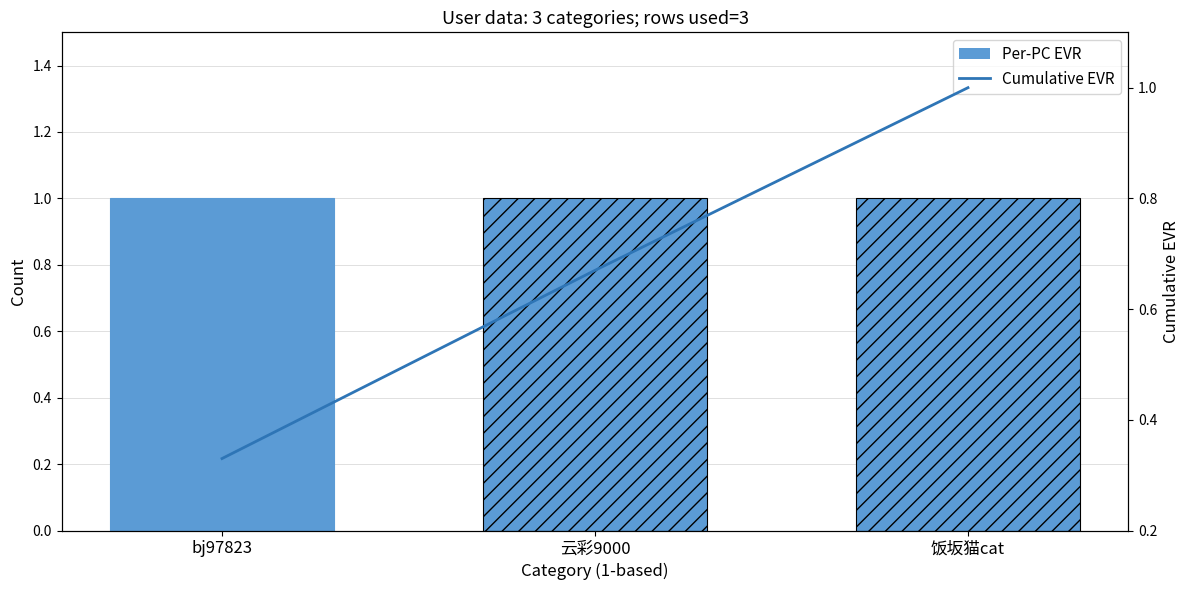

Between 云彩9000 and bj97823, which is larger?

云彩9000